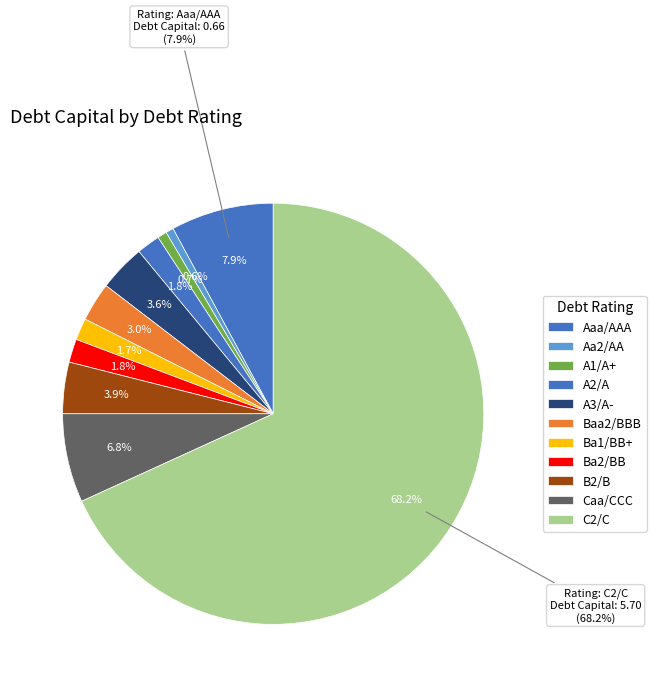

Does any single category account for the majority?

No